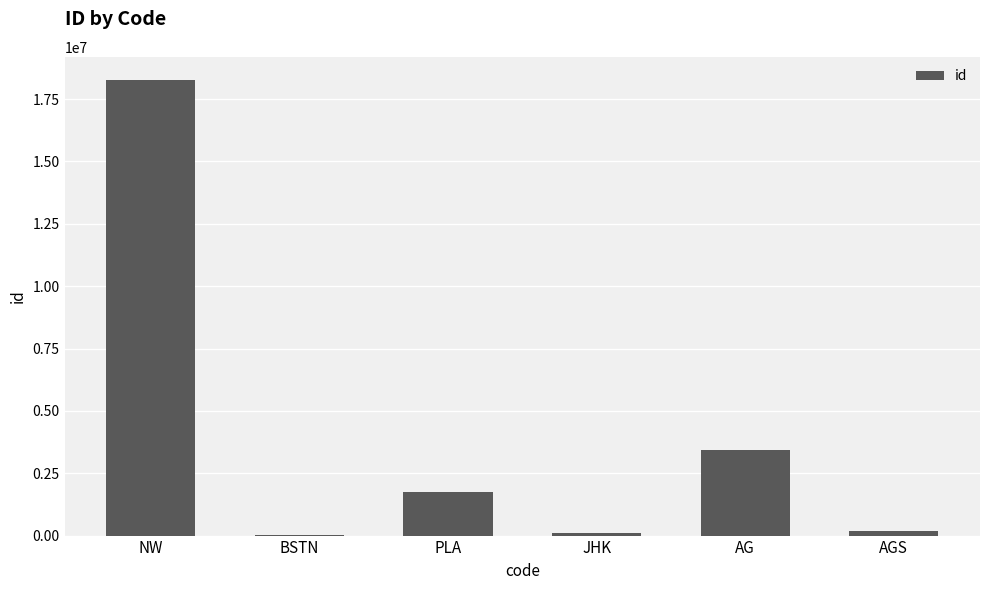

Read the value at PLA, to the nearest 100.

1728600